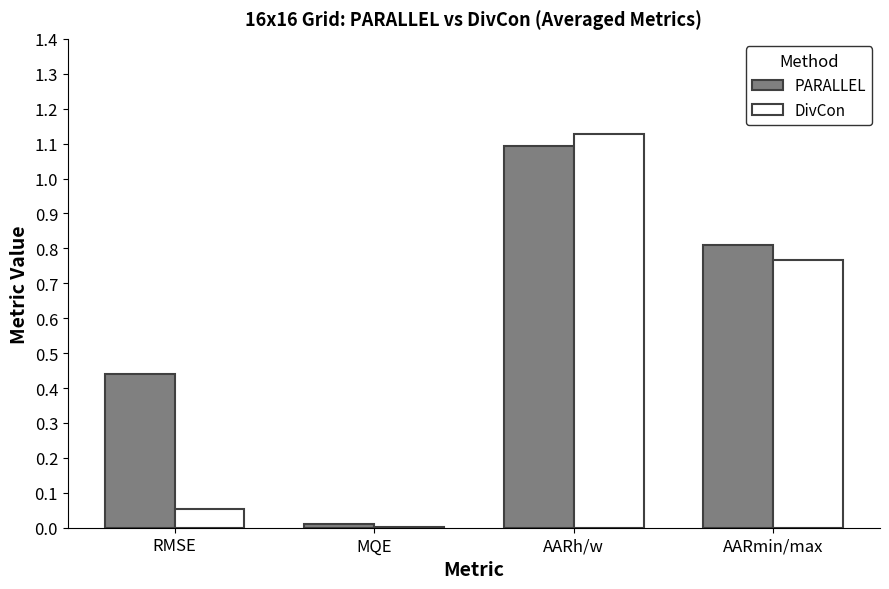

Is the value of DivCon at RMSE greater than the value of PARALLEL at RMSE?

No